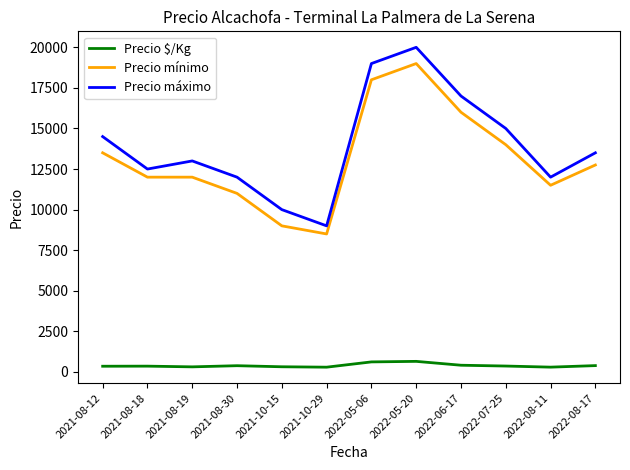

What is the total value across all series at 2021-08-12?

28350.0